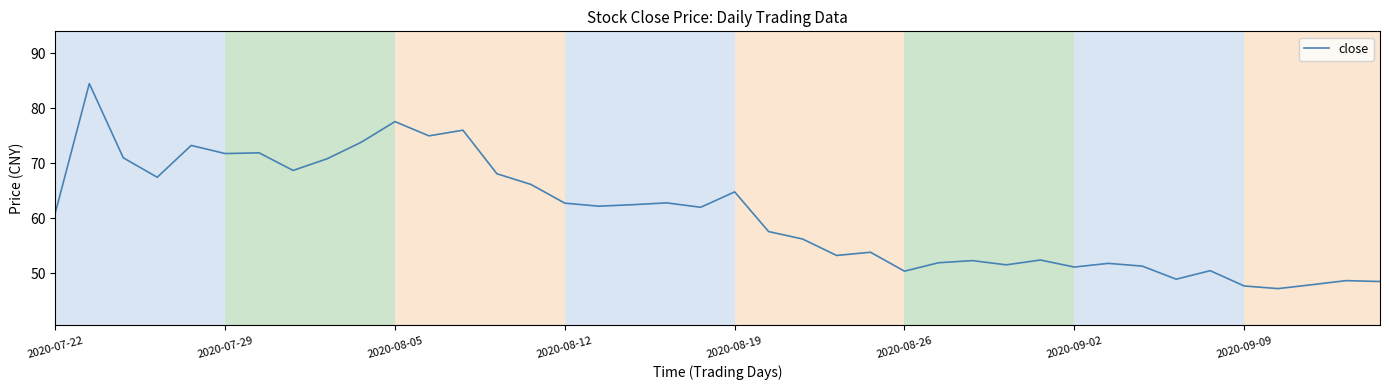

What is the difference between the maximum and minimum values?

37.3